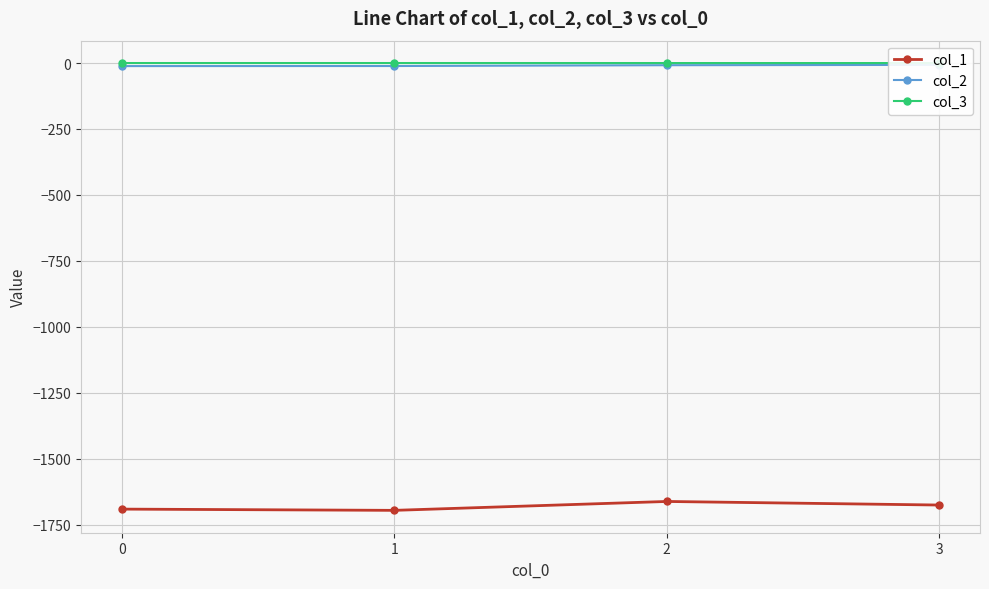

Does the chart have visible grid lines?

Yes